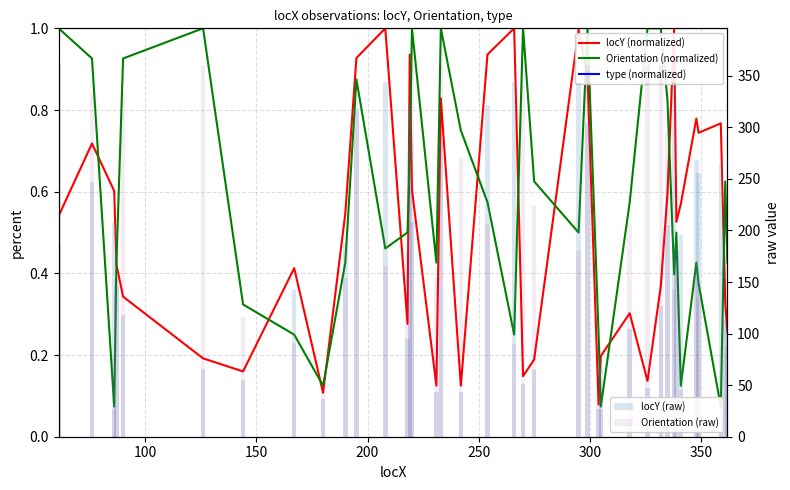

What is the average value of the locY (normalized) series?

0.5